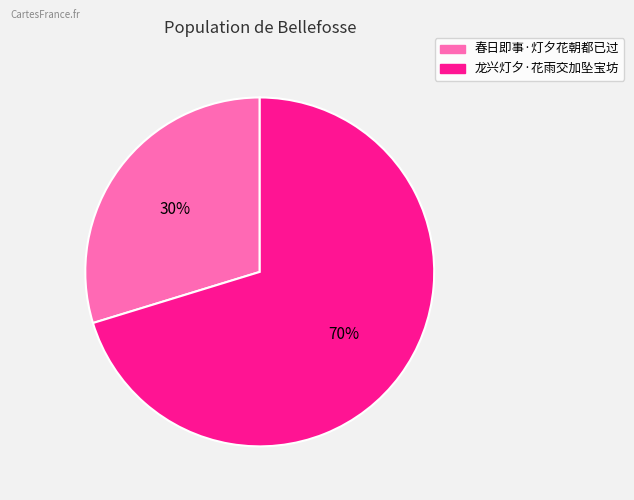

To the nearest percent, what is the average slice percentage?

50%